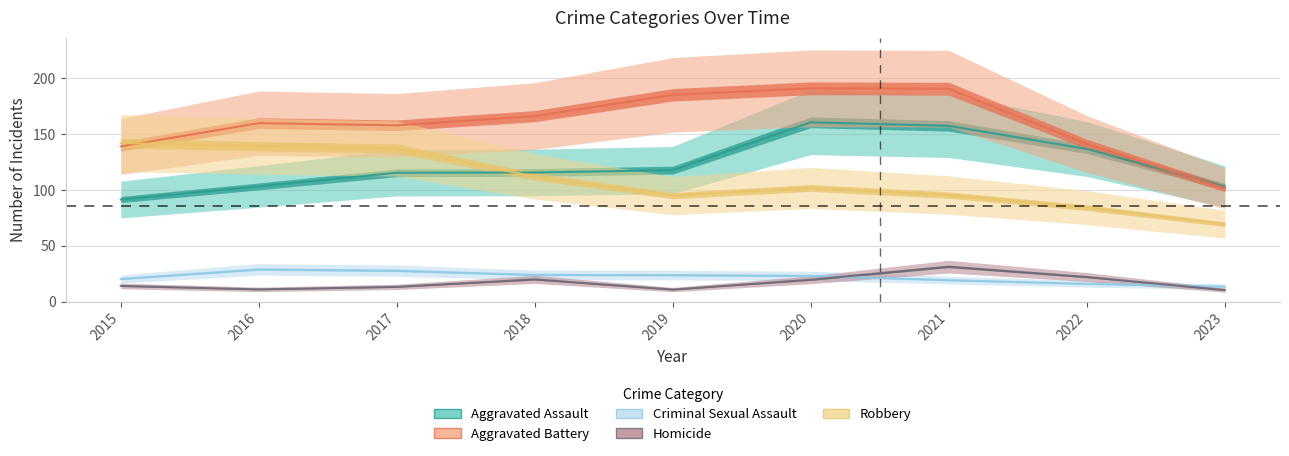

Rank the categories by Homicide value from lowest to highest.

2019, 2023, 2016, 2017, 2015, 2020, 2022, 2018, 2021